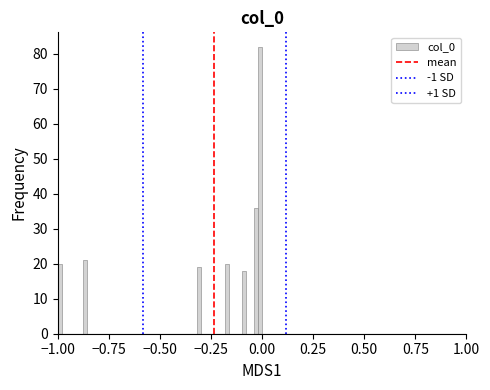

Read against the x-axis, roughly where is the centre of the tallest bar?

0.00